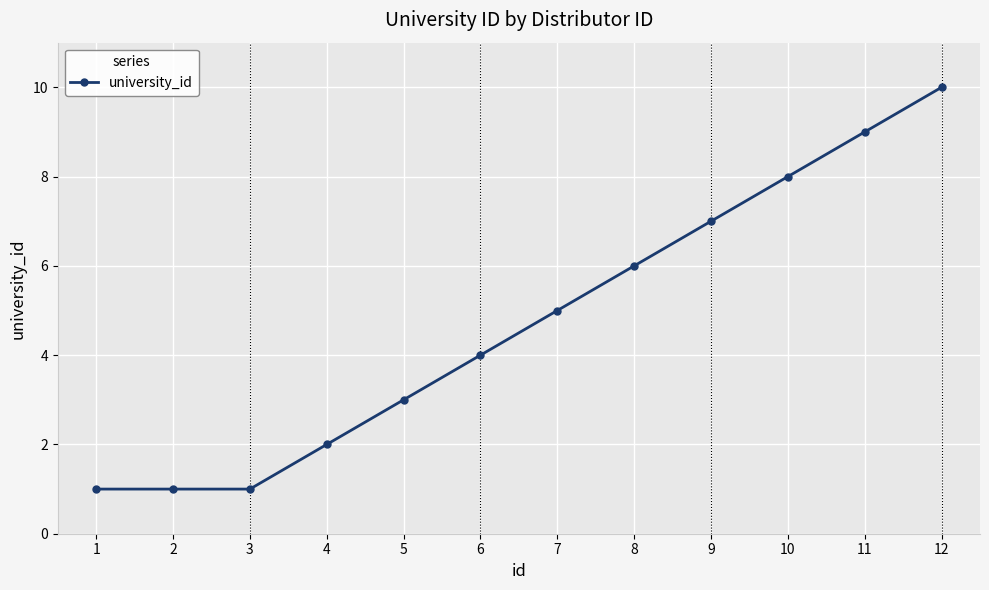

True or false: the data has more than 1 interior local peaks.

False